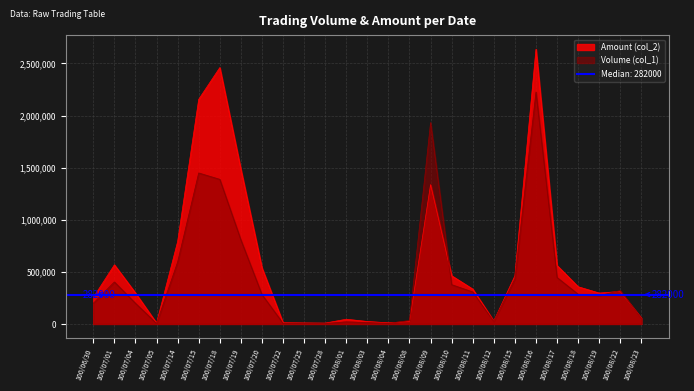

At which category does Volume (col_1) reach its first local valley?

100/07/05